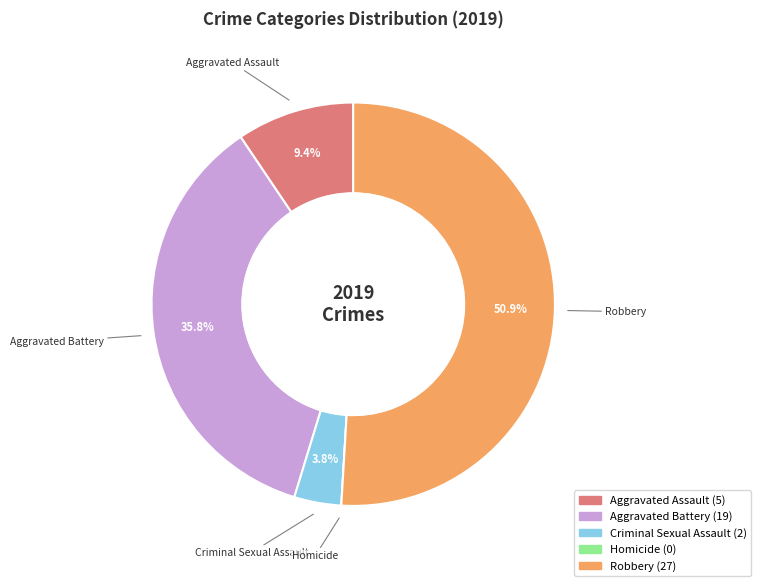

What is the majority slice?

Robbery